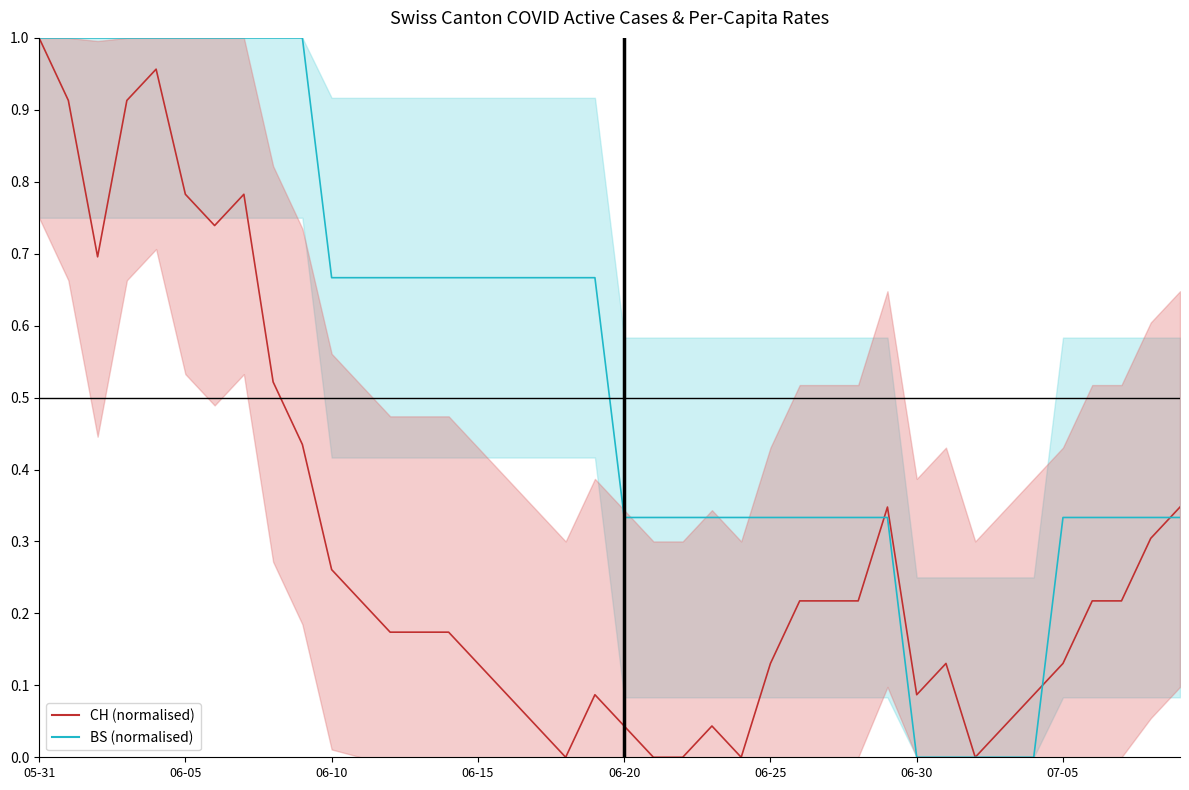

Does the chart have visible grid lines?

No